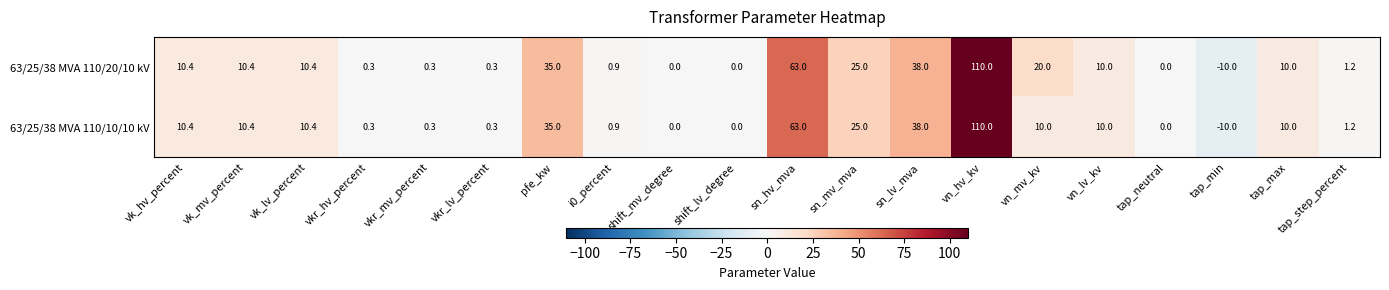

True or false: 63/25/38 MVA 110/20/10 kV has a value of 10.4 at vk_hv_percent.

True